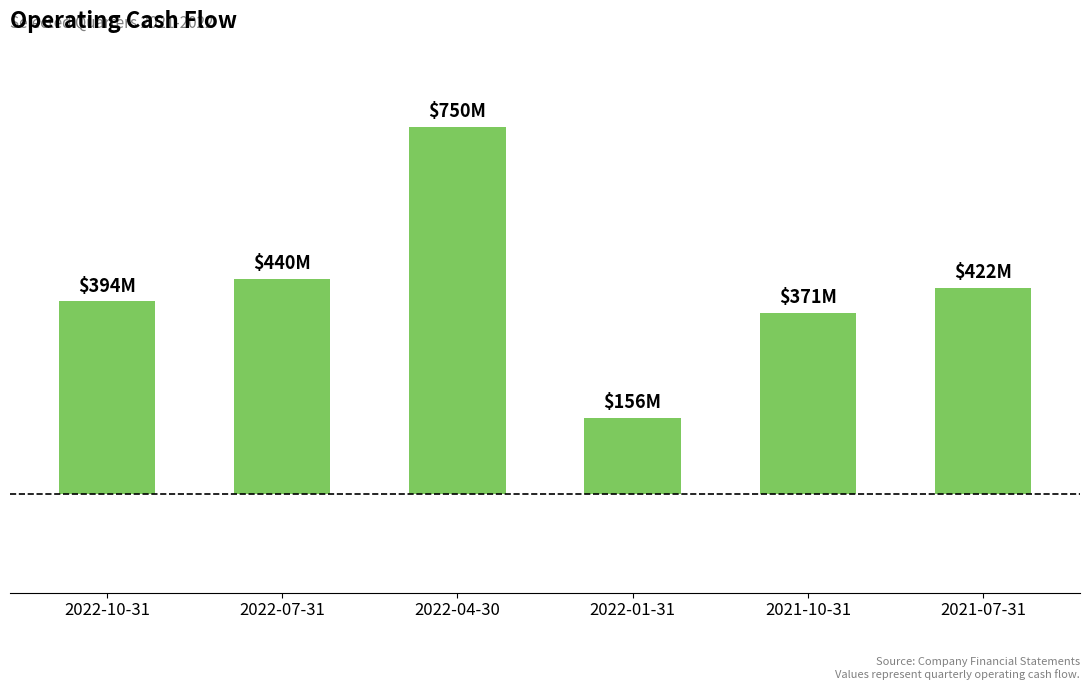

Which label corresponds to the largest value in the chart?

2022-04-30